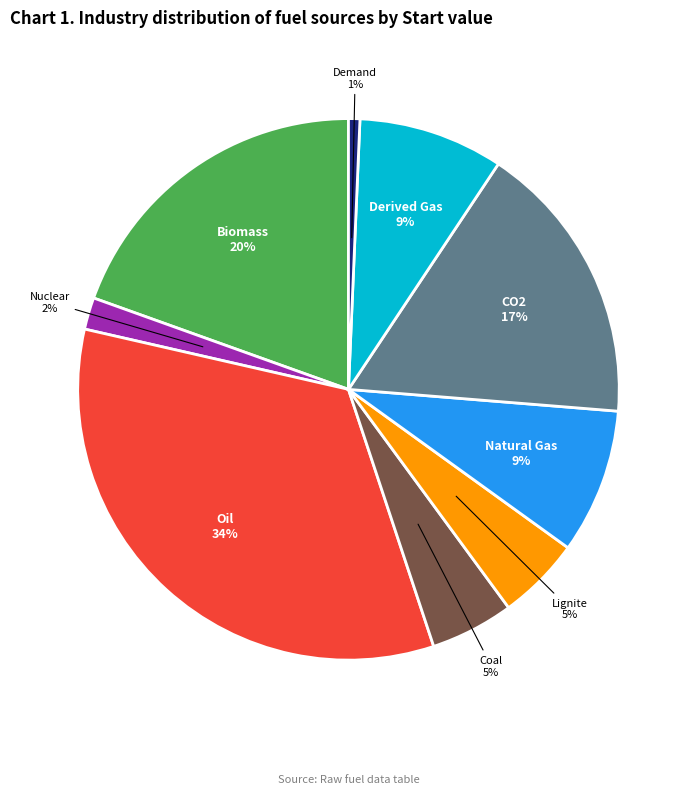

Does Oil represent more than half of the total?

No